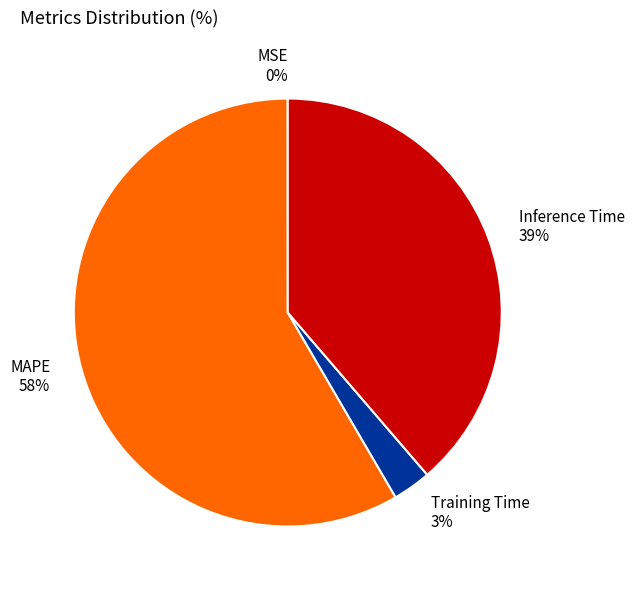

Combined, do Inference Time 39% and MAPE 58% account for over 50%?

Yes